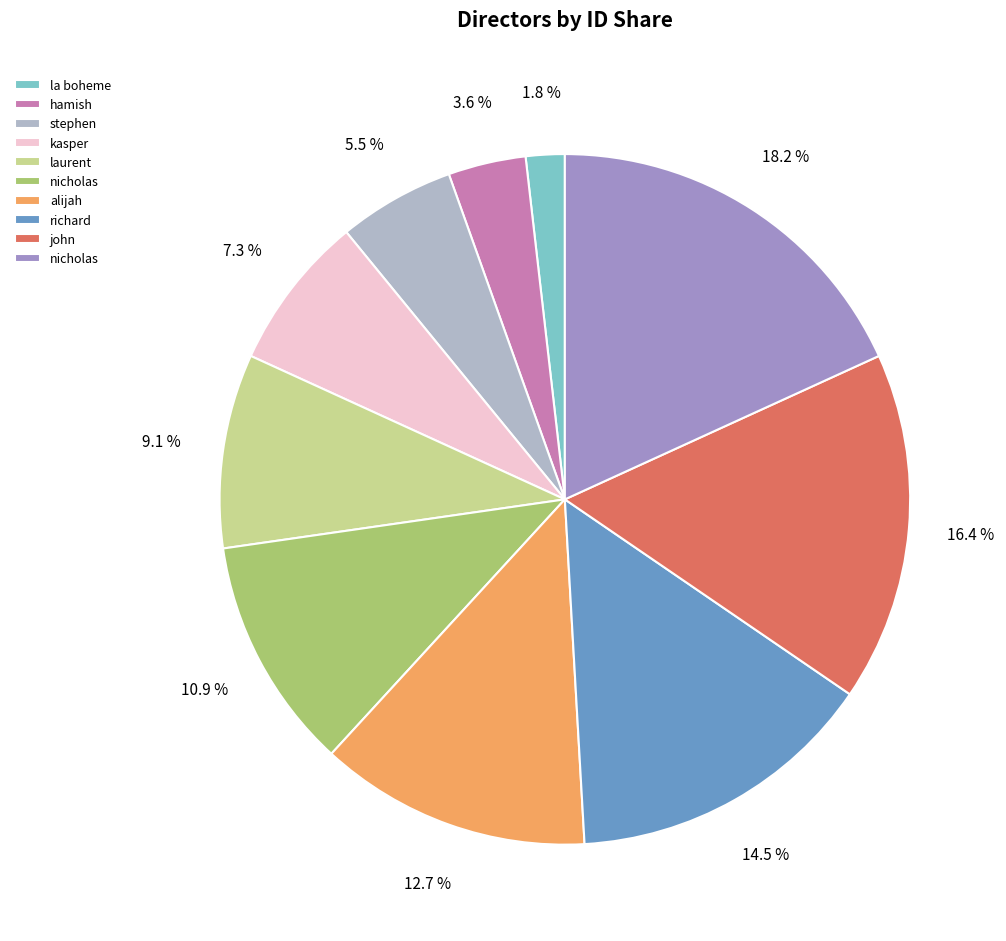

Is there any slice that represents more than half of the pie?

No